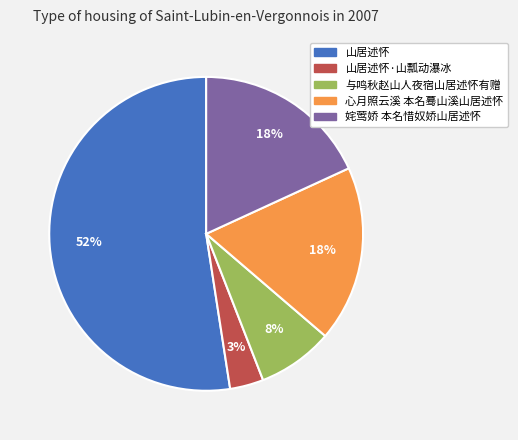

Count the number of slices in the pie.

5